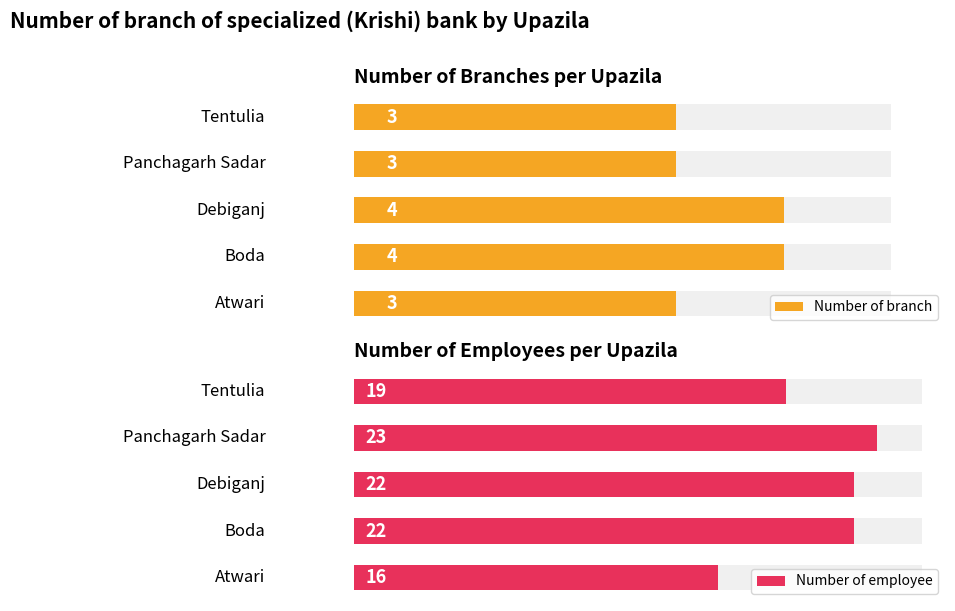

What is the average value of the Number of employee series?

20